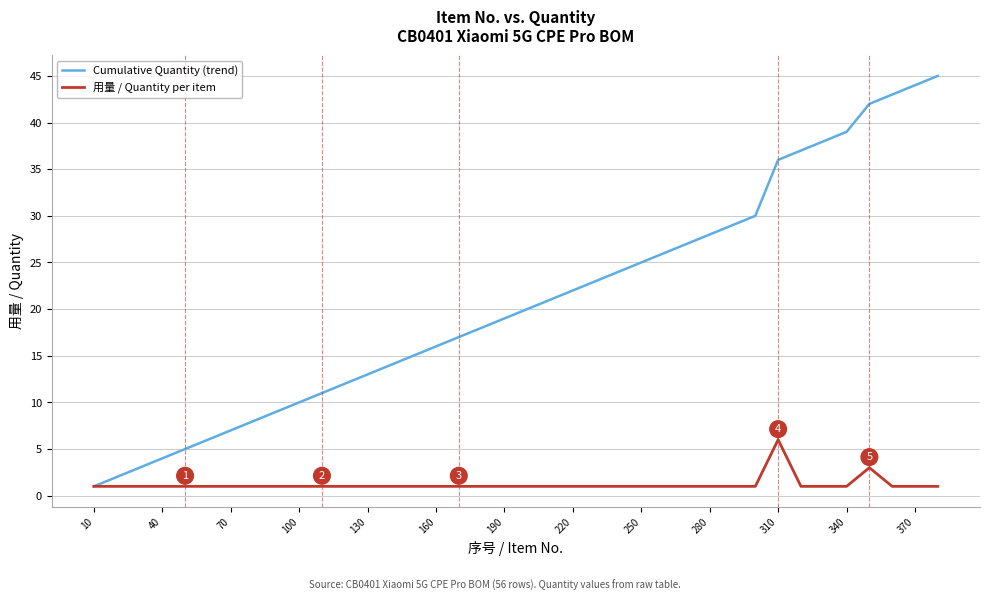

Rank the series by their average value, from highest to lowest.

Cumulative Quantity (trend), 用量 / Quantity per item